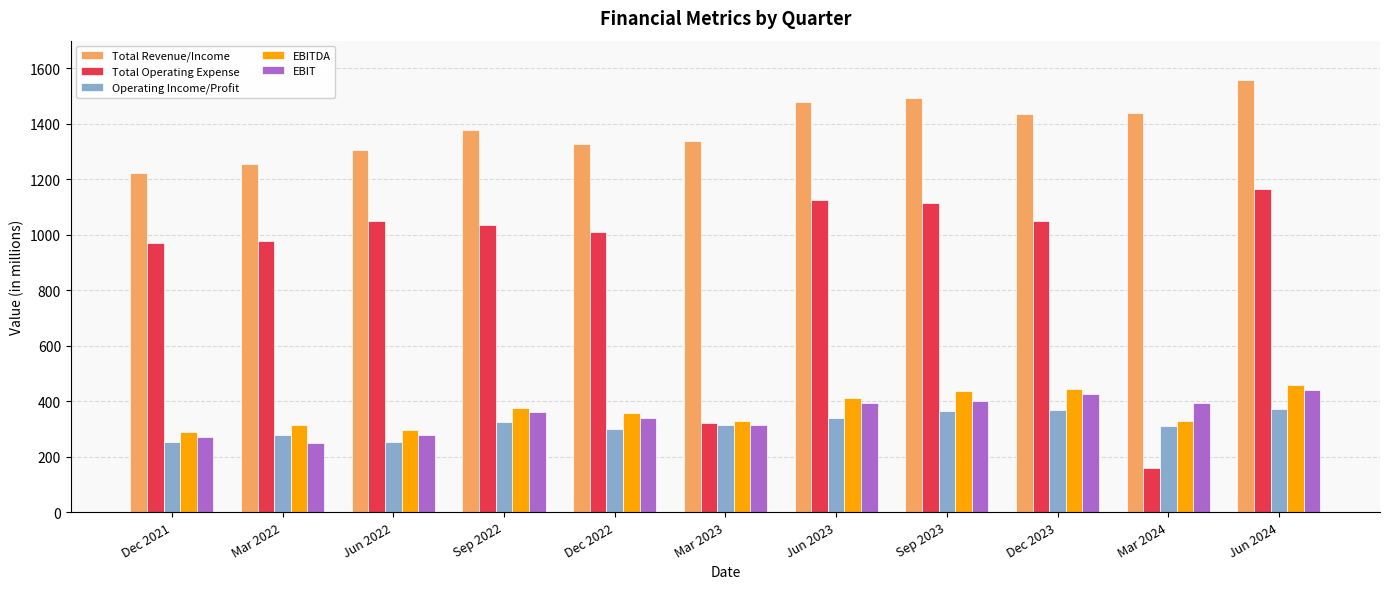

What are all the series names shown in the legend?

Total Revenue/Income, Total Operating Expense, Operating Income/Profit, EBITDA, EBIT